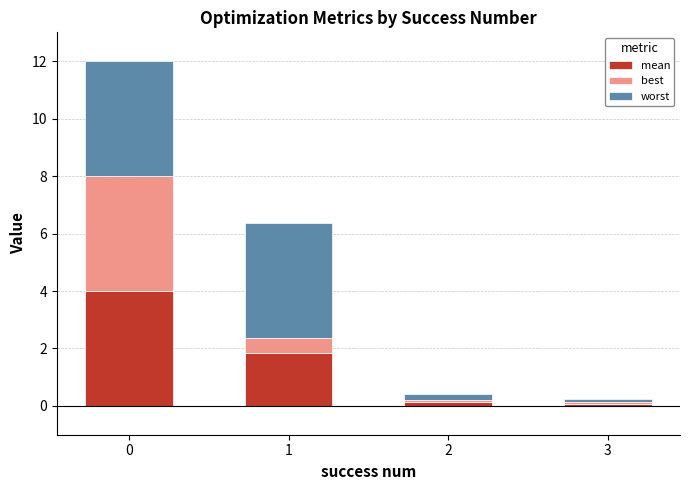

What value does the mean series have at 1?

1.8